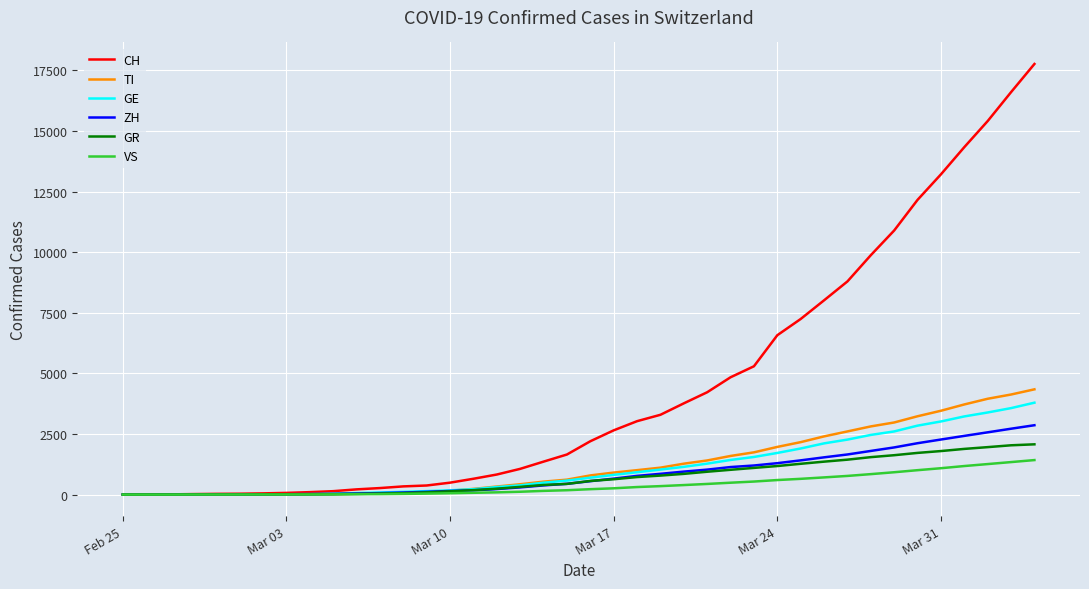

What is the difference between the second highest and second lowest values in the TI series?

4127